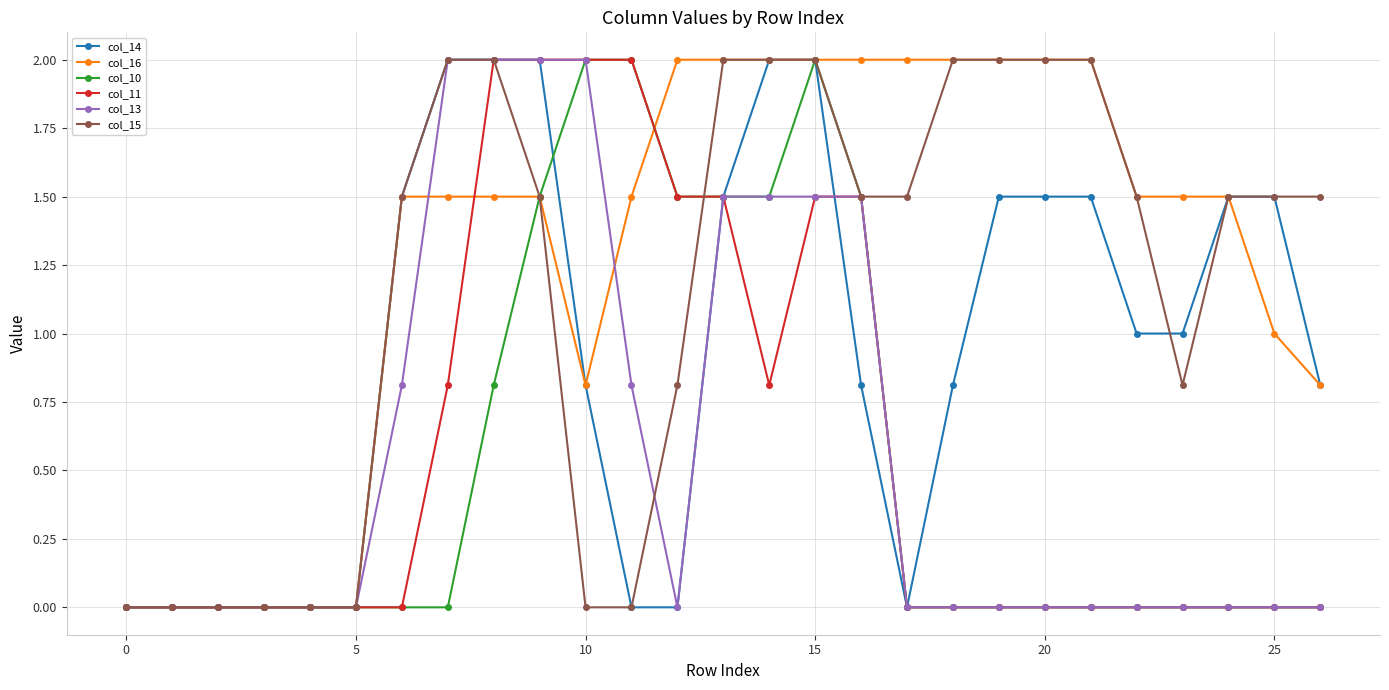

Reading right to left, list all the values displayed in this chart.

col_14: 0.8	1.5	1.5	1.0	1.0	1.5	1.5	1.5	0.8	0.0	0.8	2.0	2.0	1.5	0.0	0.0	0.8	2.0	2.0	2.0	1.5	0.0	0.0	0.0	0.0	0.0	0.0
col_16: 0.8	1.0	1.5	1.5	1.5	2.0	2.0	2.0	2.0	2.0	2.0	2.0	2.0	2.0	2.0	1.5	0.8	1.5	1.5	1.5	1.5	0.0	0.0	0.0	0.0	0.0	0.0
col_10: 0.0	0.0	0.0	0.0	0.0	0.0	0.0	0.0	0.0	0.0	1.5	2.0	1.5	1.5	1.5	2.0	2.0	1.5	0.8	0.0	0.0	0.0	0.0	0.0	0.0	0.0	0.0
col_11: 0.0	0.0	0.0	0.0	0.0	0.0	0.0	0.0	0.0	0.0	1.5	1.5	0.8	1.5	1.5	2.0	2.0	2.0	2.0	0.8	0.0	0.0	0.0	0.0	0.0	0.0	0.0
col_13: 0.0	0.0	0.0	0.0	0.0	0.0	0.0	0.0	0.0	0.0	1.5	1.5	1.5	1.5	0.0	0.8	2.0	2.0	2.0	2.0	0.8	0.0	0.0	0.0	0.0	0.0	0.0
col_15: 1.5	1.5	1.5	0.8	1.5	2.0	2.0	2.0	2.0	1.5	1.5	2.0	2.0	2.0	0.8	0.0	0.0	1.5	2.0	2.0	1.5	0.0	0.0	0.0	0.0	0.0	0.0